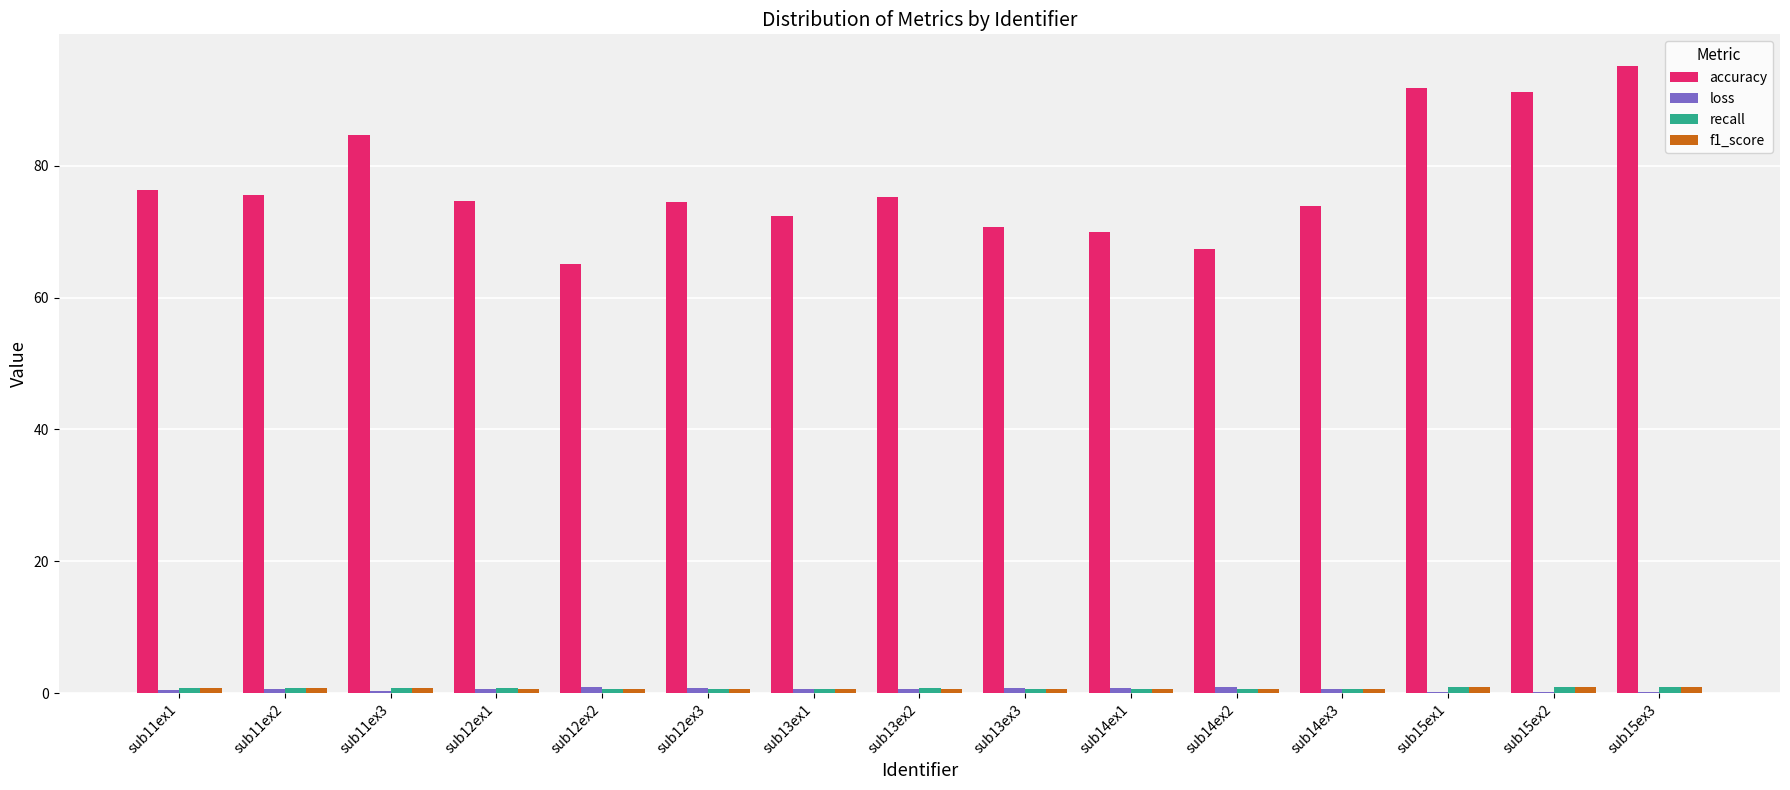

Between sub11ex3 and sub12ex1, which series saw the biggest shift?

accuracy